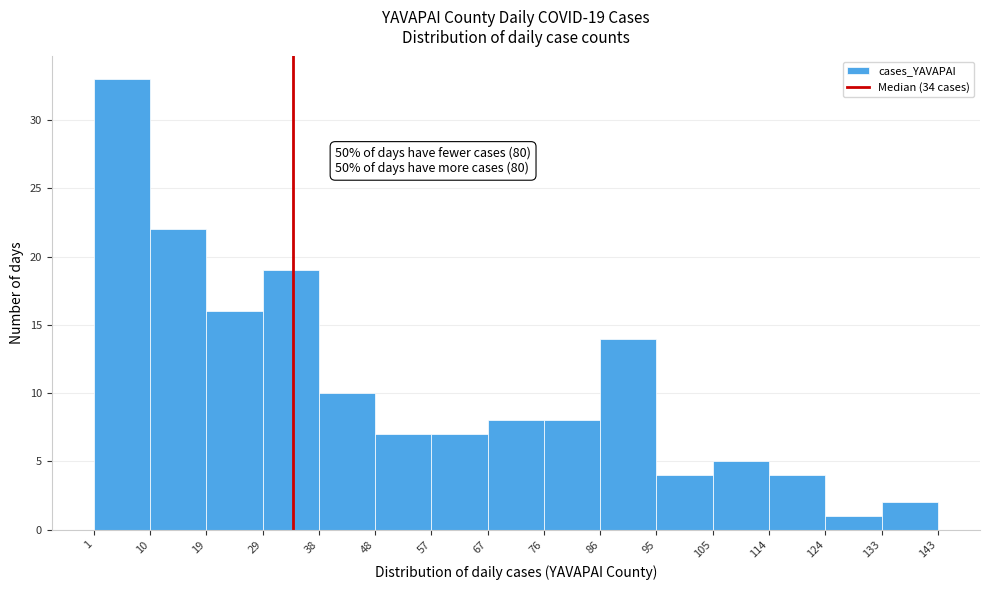

Over which range of the x-axis is the bar tallest?

1 to 10